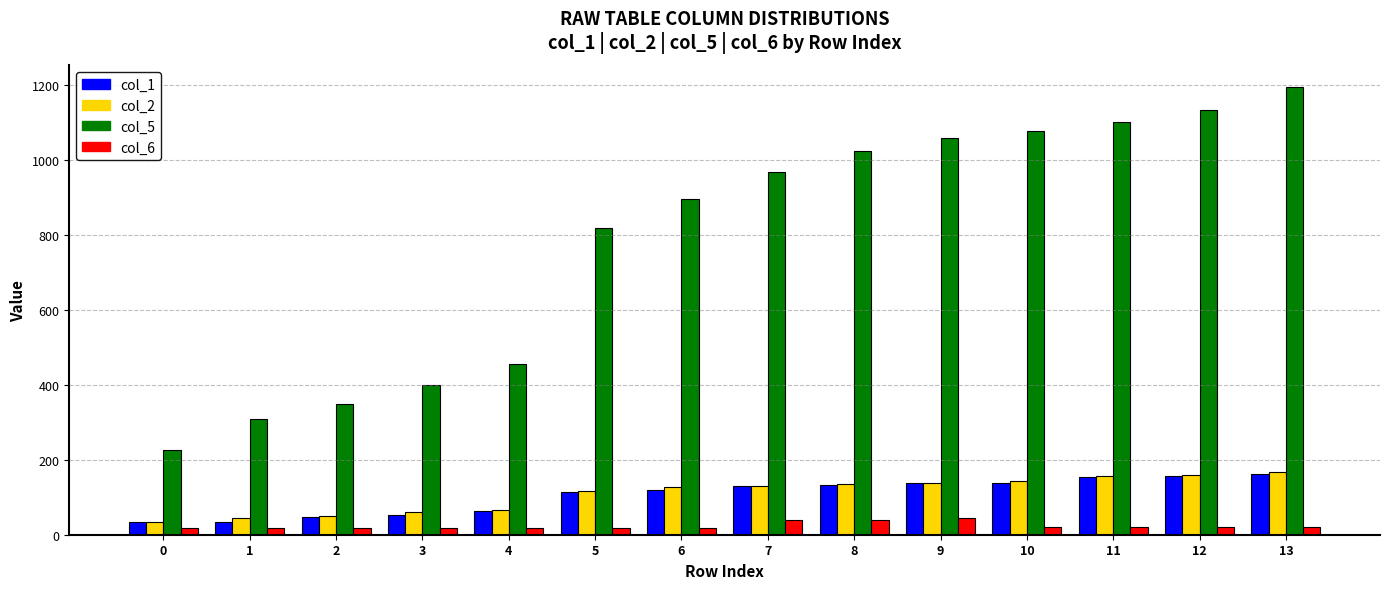

True or false: col_6 has a value of 20 at 13.

True